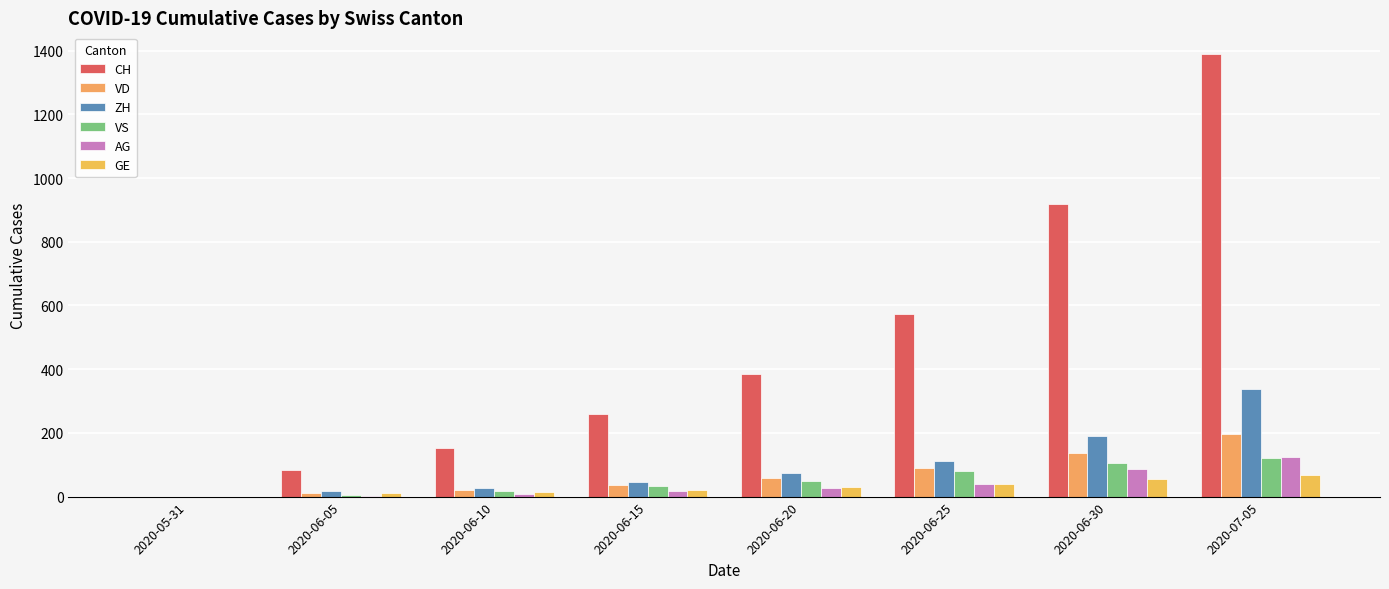

Are the bars horizontal?

No